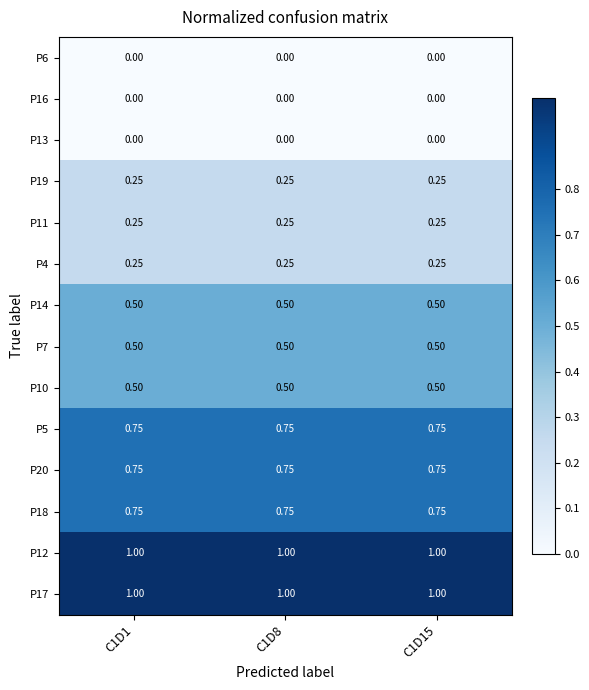

Count the number of data series in this chart.

14